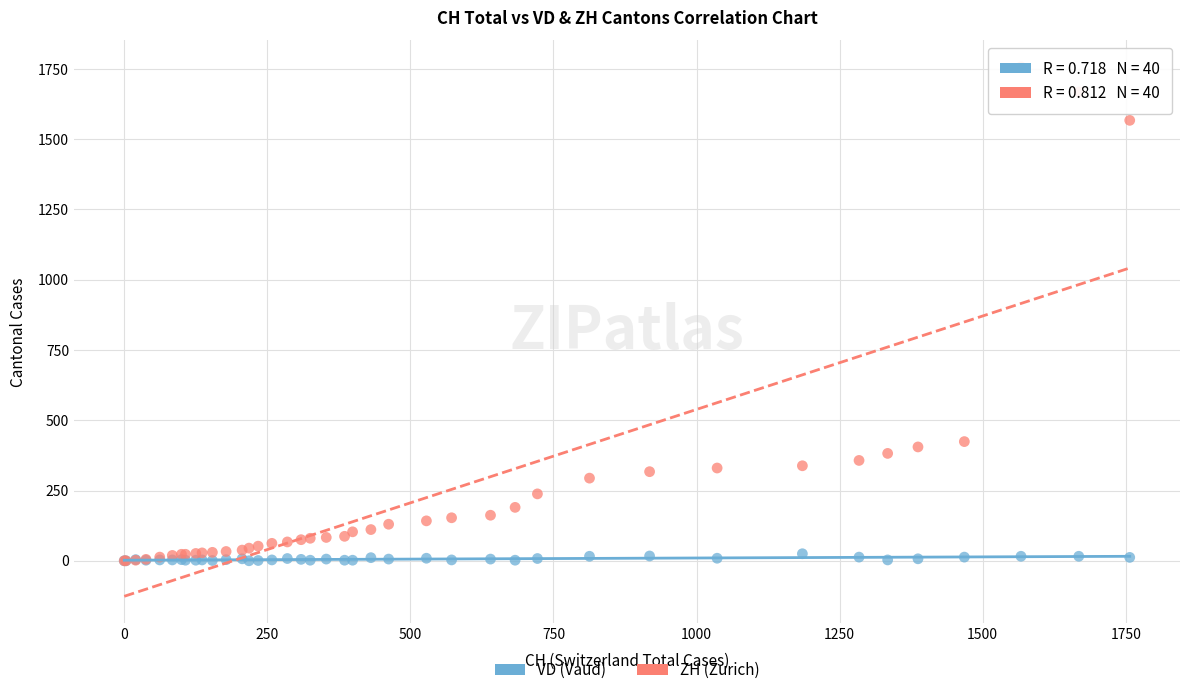

What are all the series names shown in the legend?

VD (Vaud), ZH (Zurich)